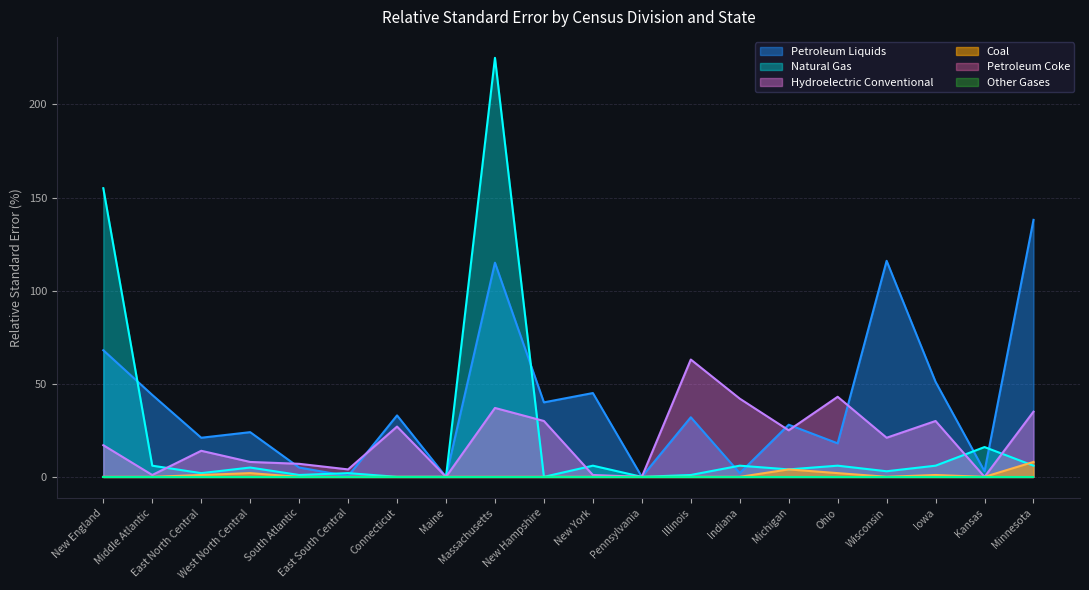

True or false: Coal and Natural Gas intersect in this chart.

True